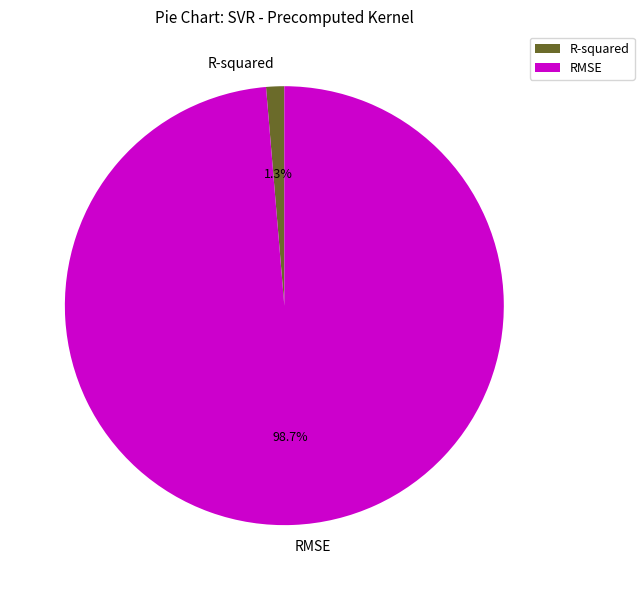

How many segments does this pie chart have?

2